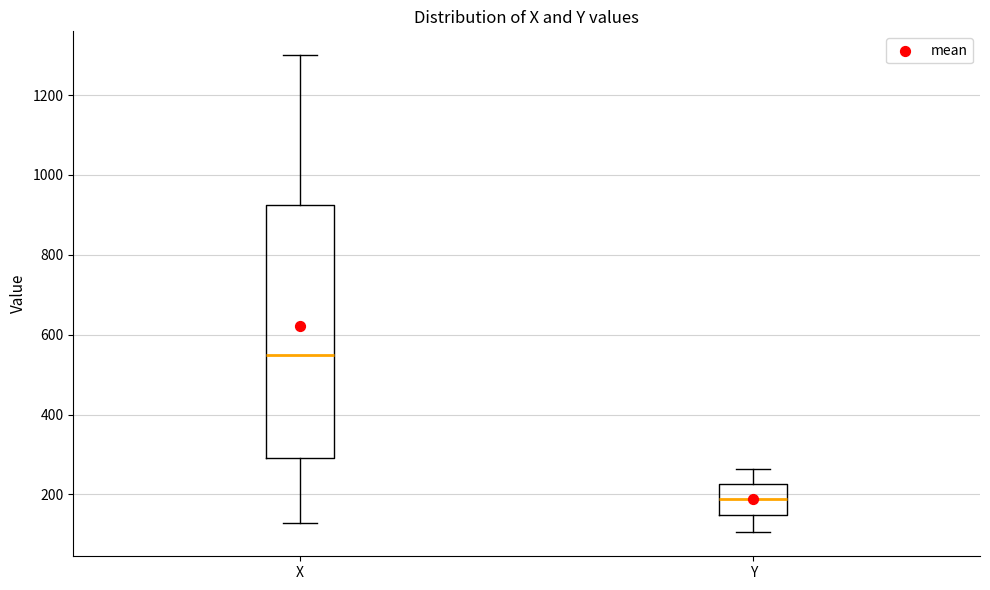

Which box is the tallest, from its lower edge to its upper edge?

X